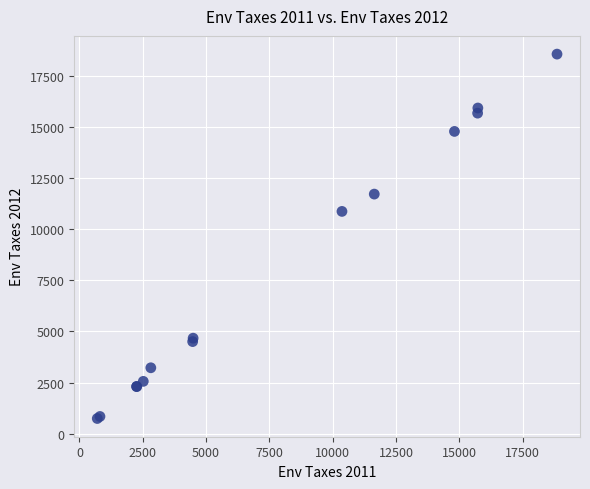

What Y value in the scatter plot is closest to 9652?

10869.9